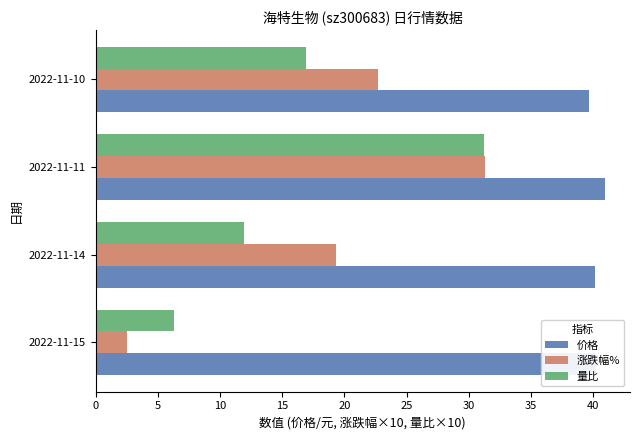

At which category is the sum across all series the highest?

2022-11-11